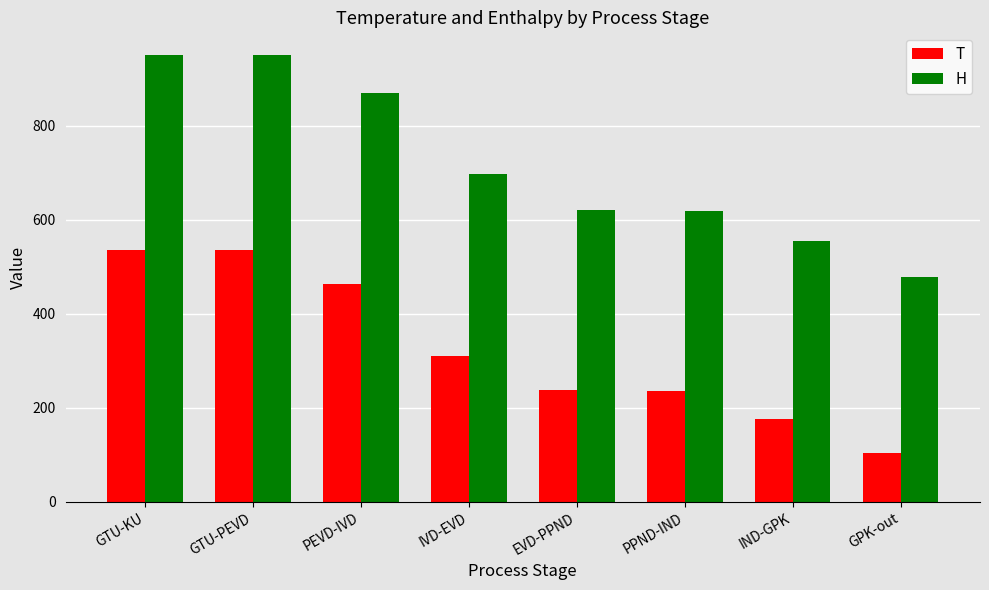

What is the minimum value for H?

478.2